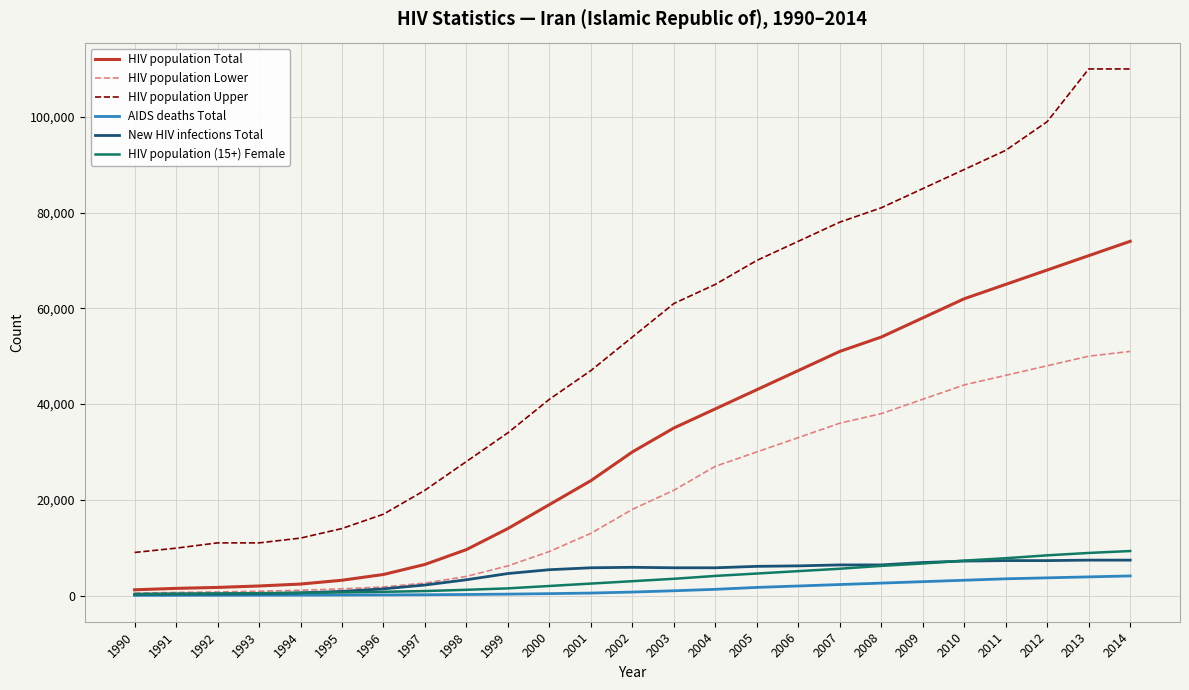

The value of HIV population Total at 2012 is 68000. True or false?

True